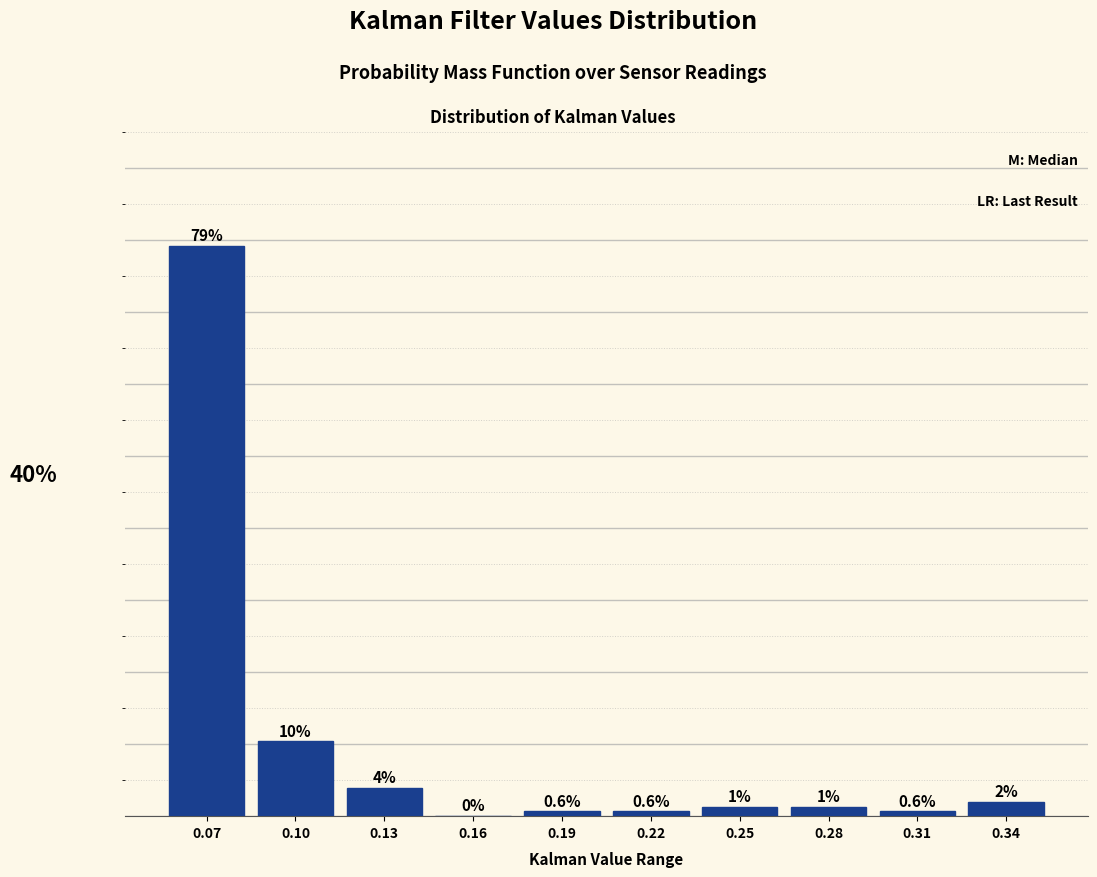

Are the bars horizontal?

No